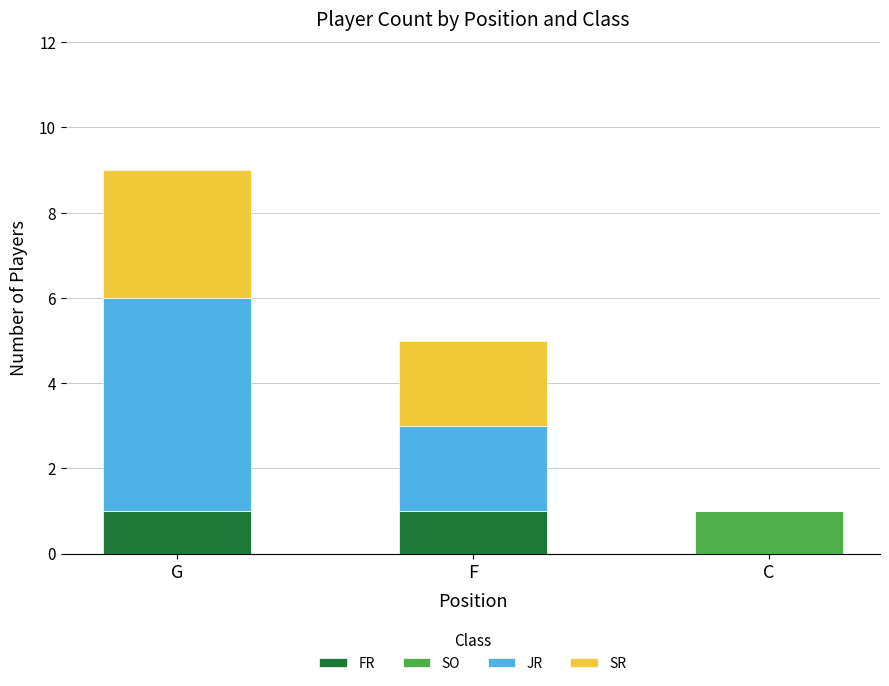

What is the total value across all series at G?

9